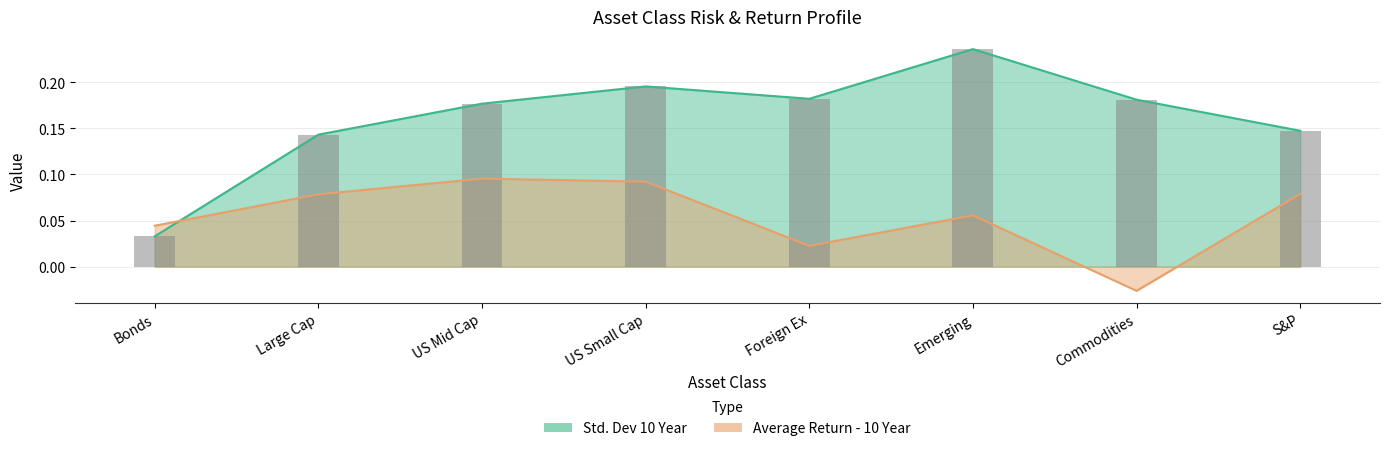

Reading left to right, extract all data points from this chart.

Average Return - 10 Year: Bonds=0.0	Large Cap=0.1	US Mid Cap=0.1	US Small Cap=0.1	Foreign Ex=0.0	Emerging=0.1	Commodities=-0.0	S&P=0.1
Std. Dev 10 Year: Bonds=0.0	Large Cap=0.1	US Mid Cap=0.2	US Small Cap=0.2	Foreign Ex=0.2	Emerging=0.2	Commodities=0.2	S&P=0.1